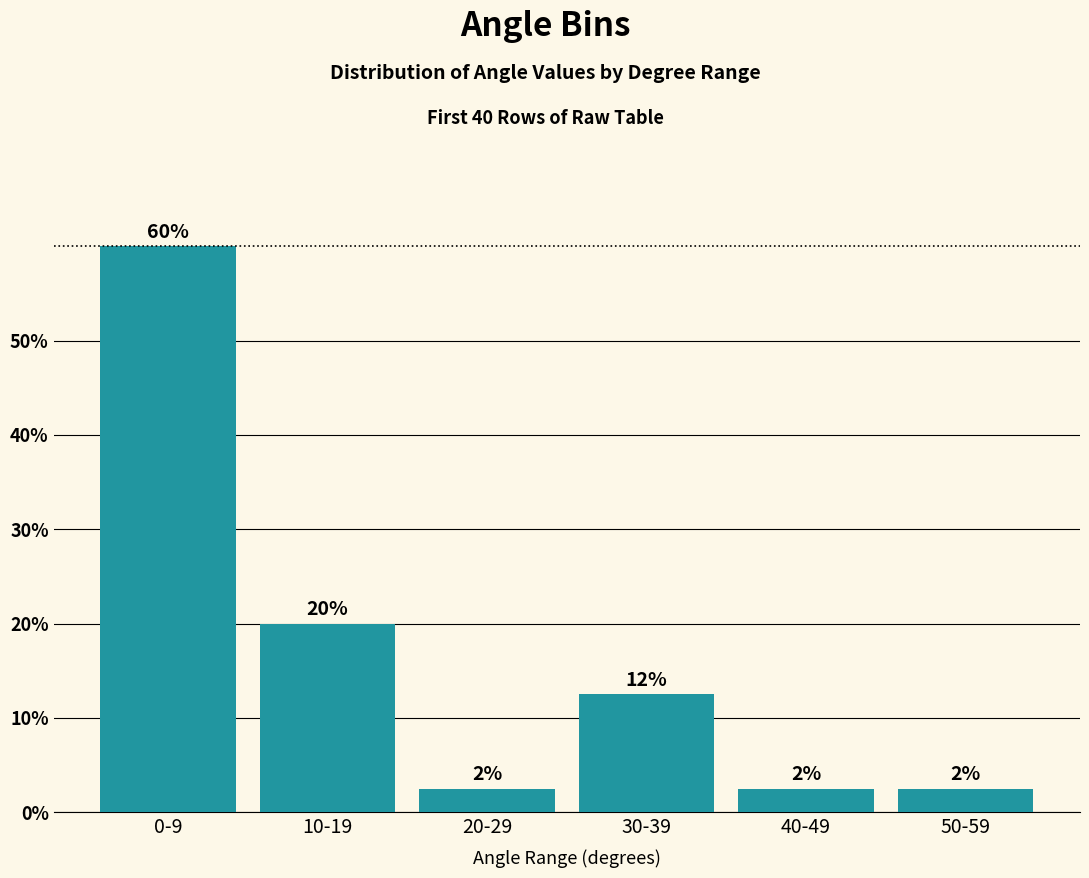

List the labels in order of value, largest first.

0-9, 10-19, 30-39, 20-29, 40-49, 50-59